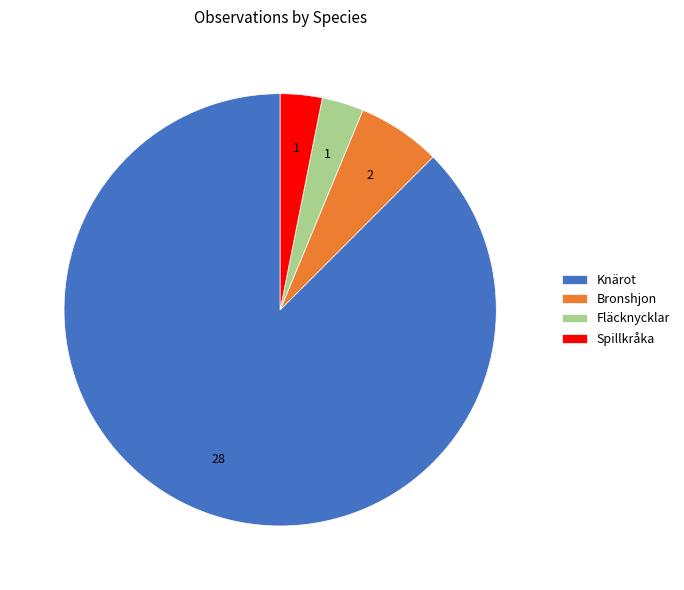

True or false: Bronshjon accounts for 18% of the total.

False